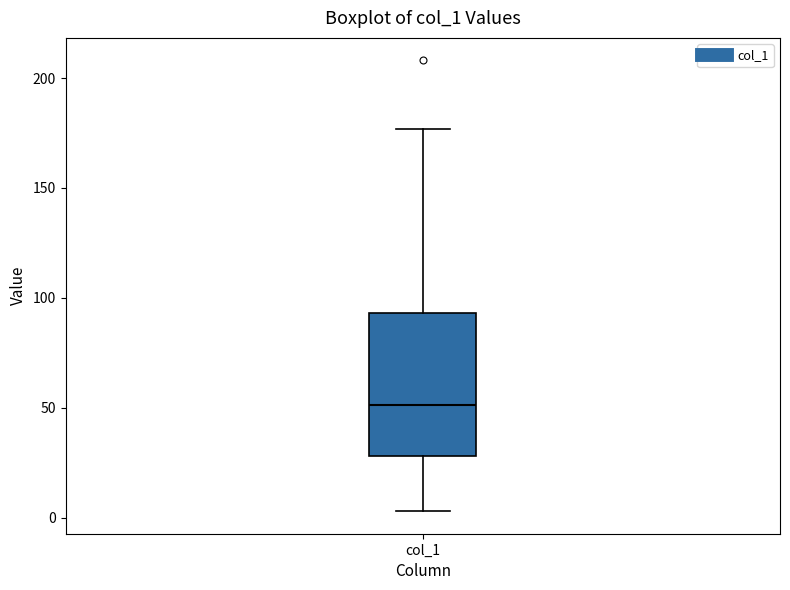

Where does the median line of the box for col_1 sit on the y-axis? The values are not printed on the chart, so give them approximately, as read against the axis.

50